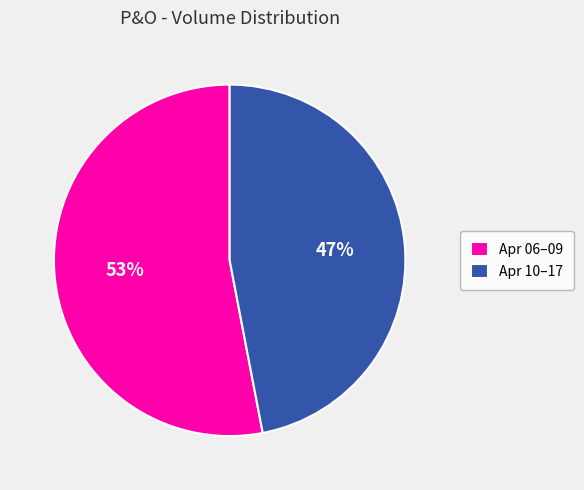

Is it true that Apr 06–09 is 38% of the pie?

False